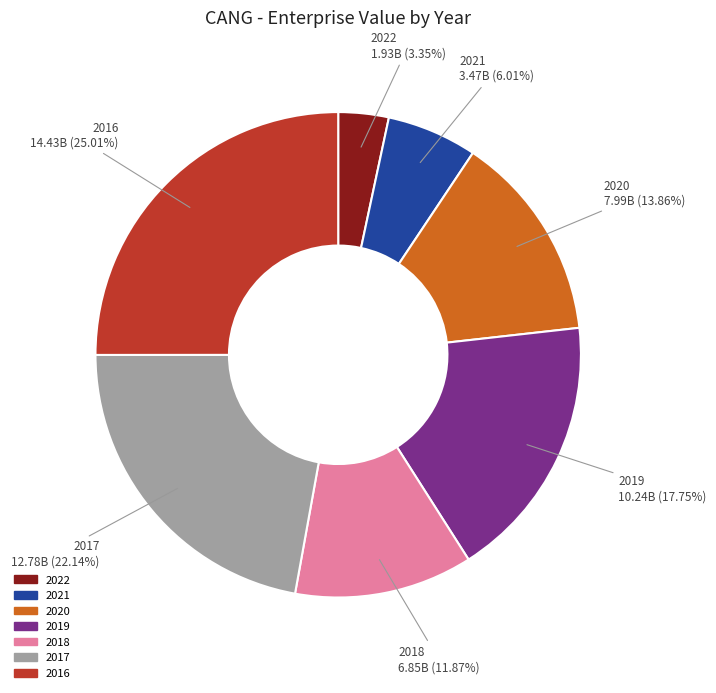

What percentage do 2017 and 2021 together represent?

28.2%